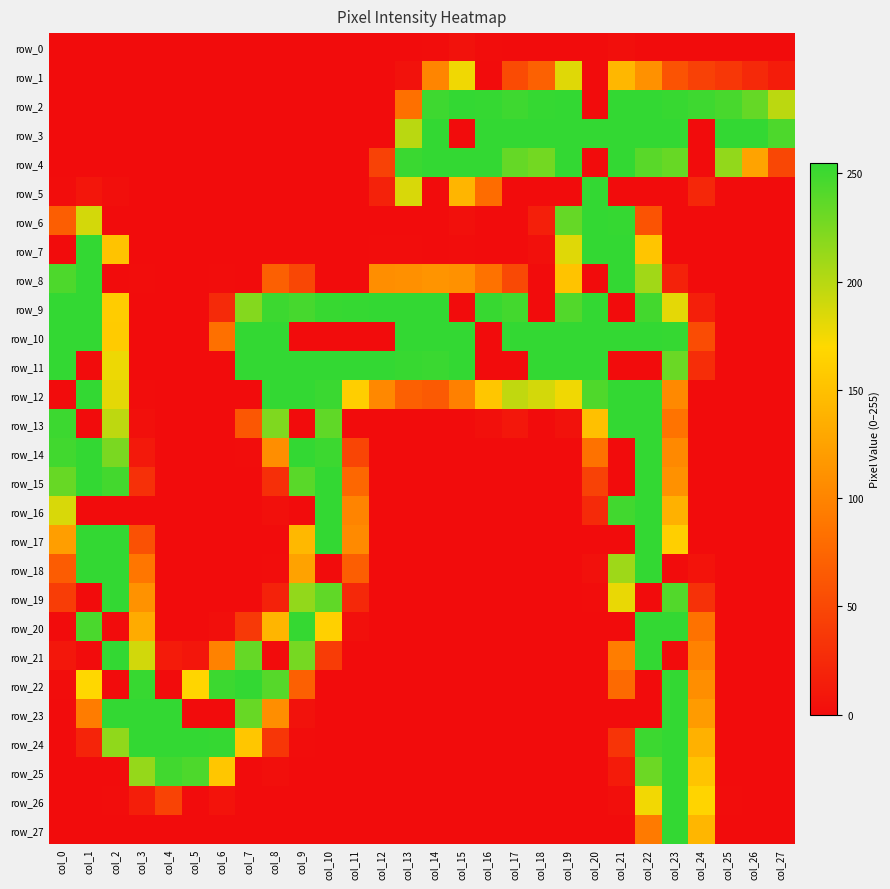

What is the approximate value of row_21 at col_10?

40